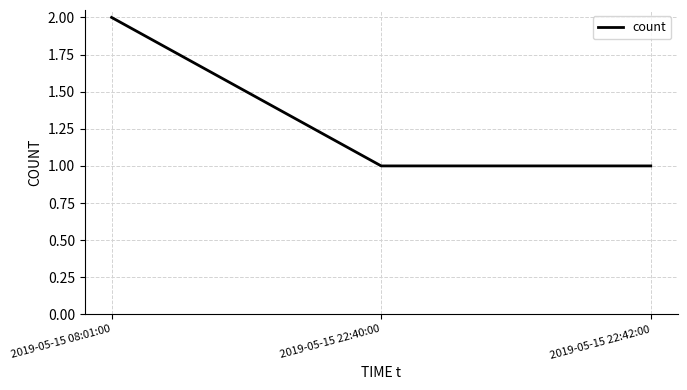

What is the ratio of the value at 2019-05-15 22:42:00 to the value at 2019-05-15 22:40:00?

1.0